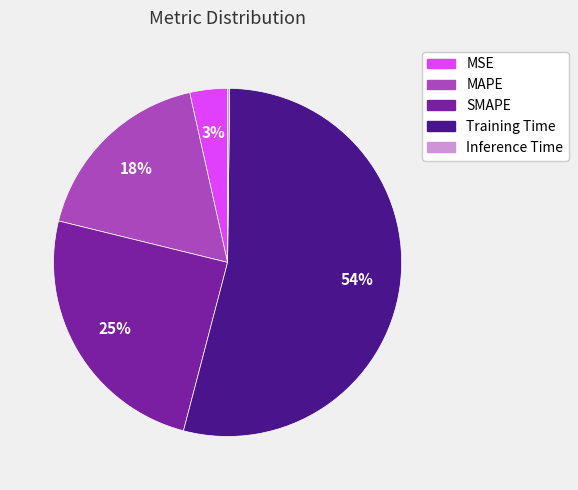

What percentage is the Training Time slice, to the nearest percent?

54%